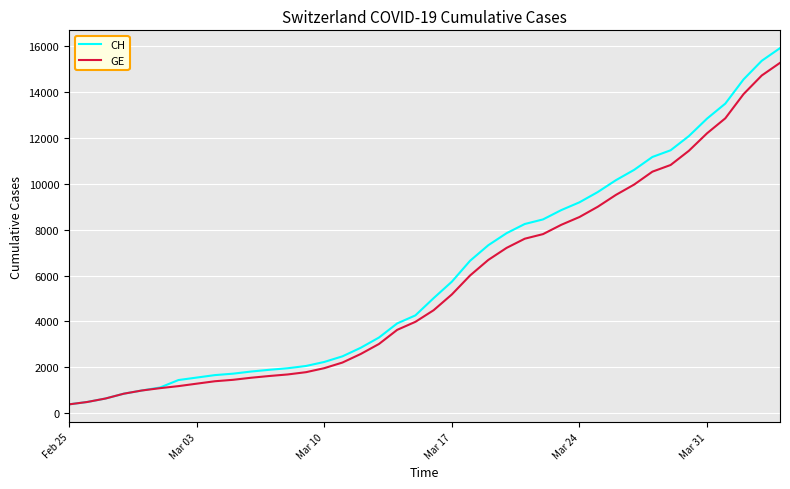

What is the maximum value for CH?

15926